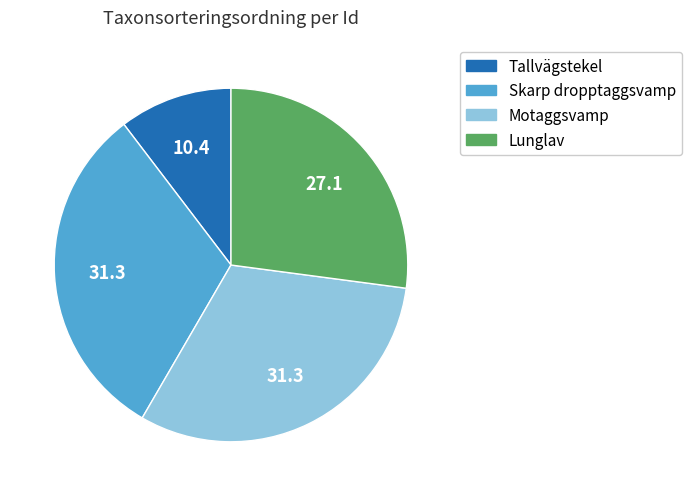

Is there a majority slice in this chart?

No